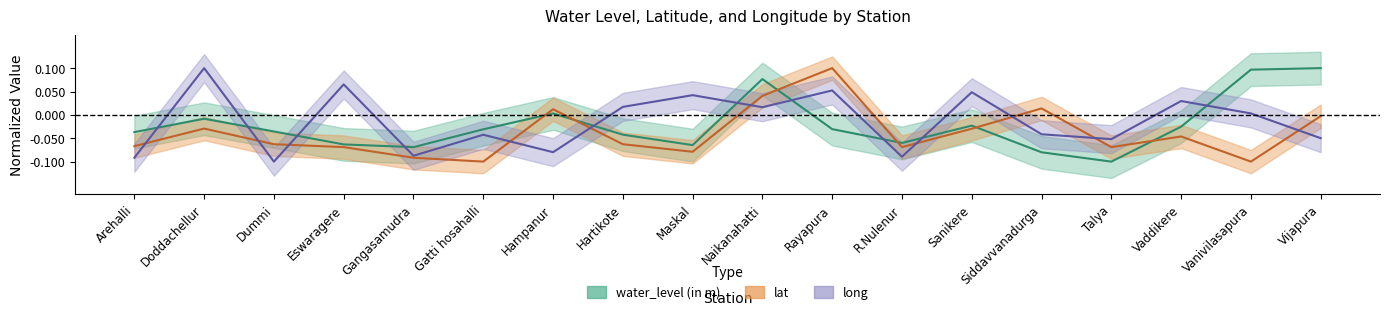

At Maskal, list the series in order from smallest to largest.

lat, water_level (in m), long